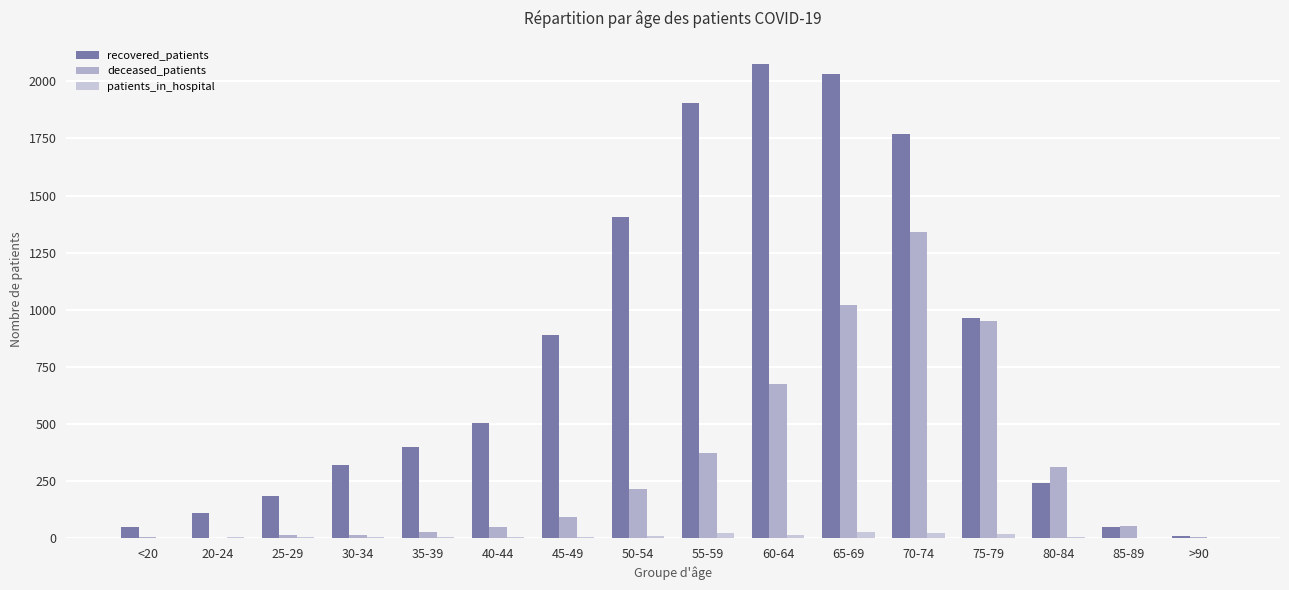

What is the highest value of the patients_in_hospital series?

26